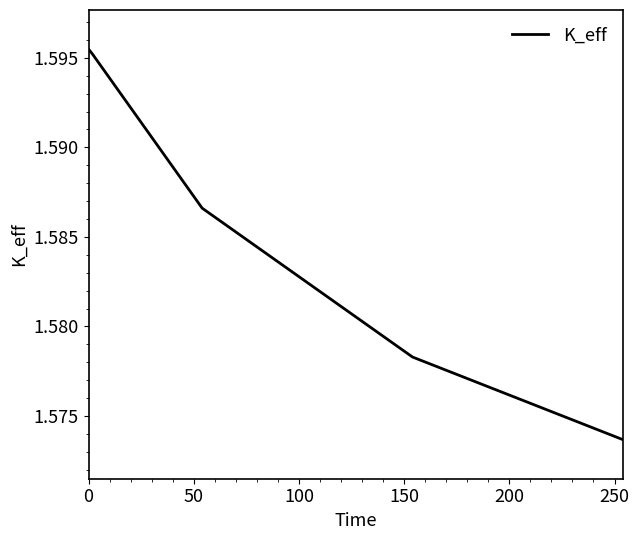

What is the sum of all values?

7.9